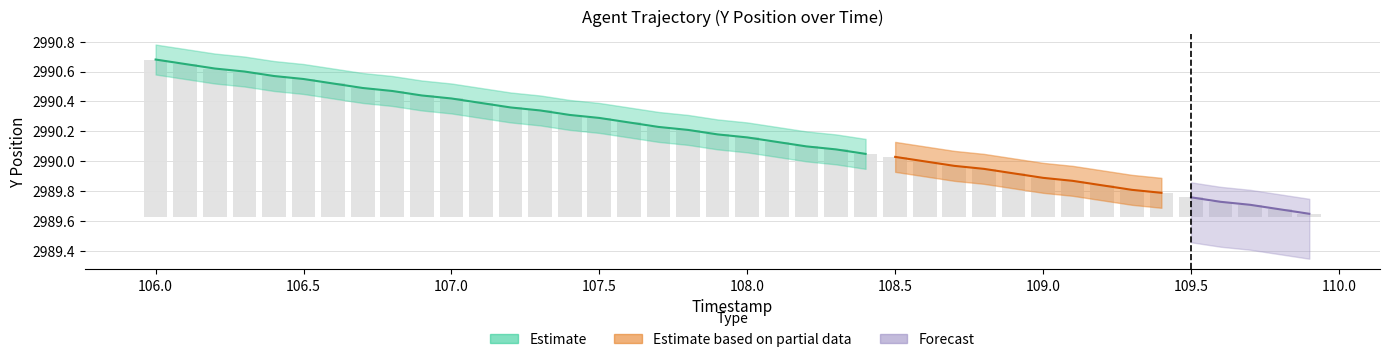

What is the label of the 5th bar from the right?

109.5